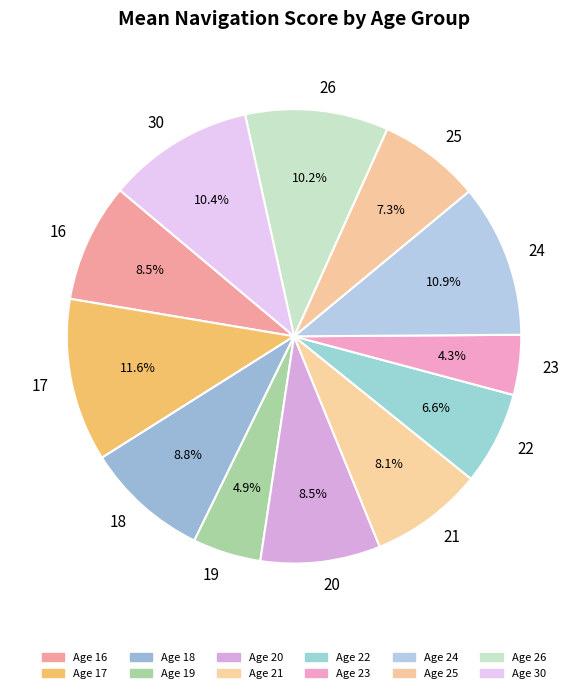

Which slice is the smallest?

23